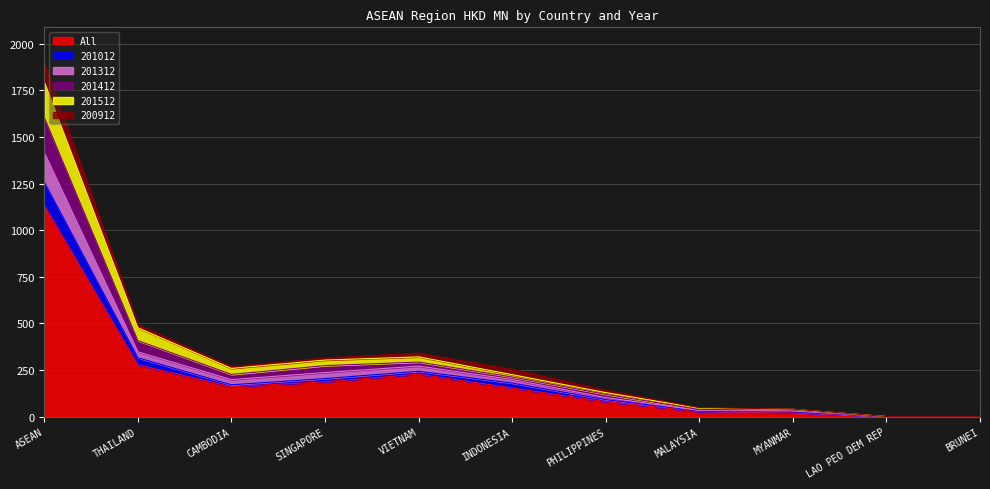

What is the highest value of the All series?

1132.2